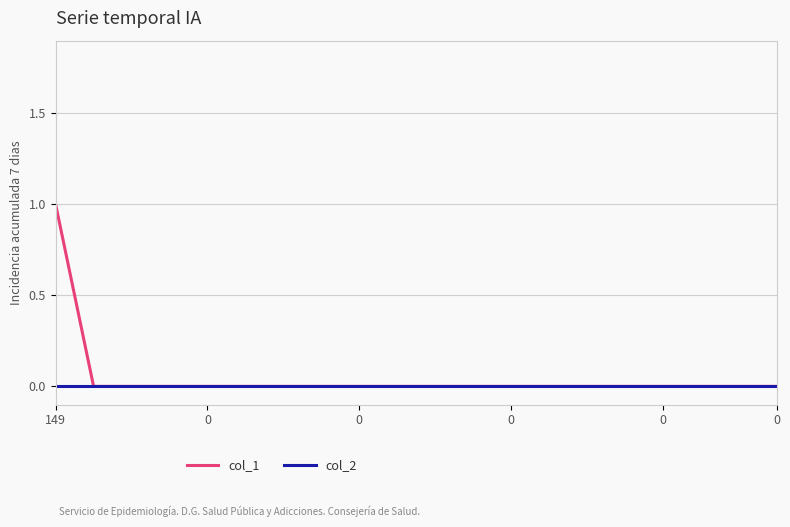

Which series has the largest range (max minus min)?

col_1